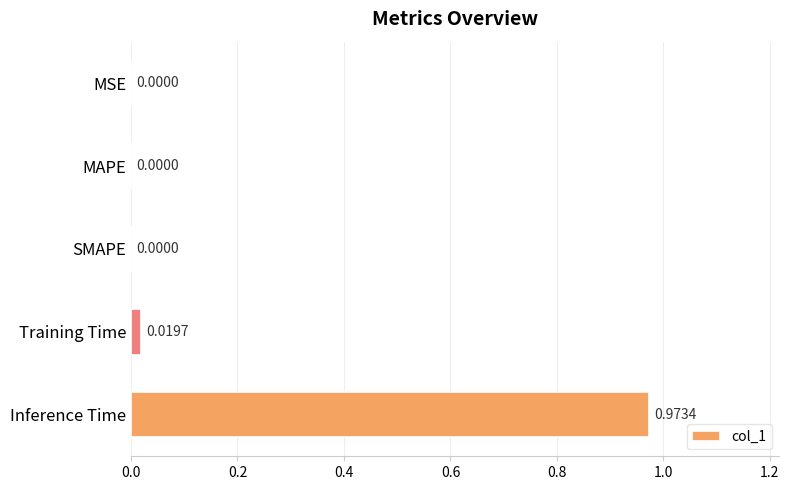

Which has a higher value, Training Time or Inference Time?

Inference Time